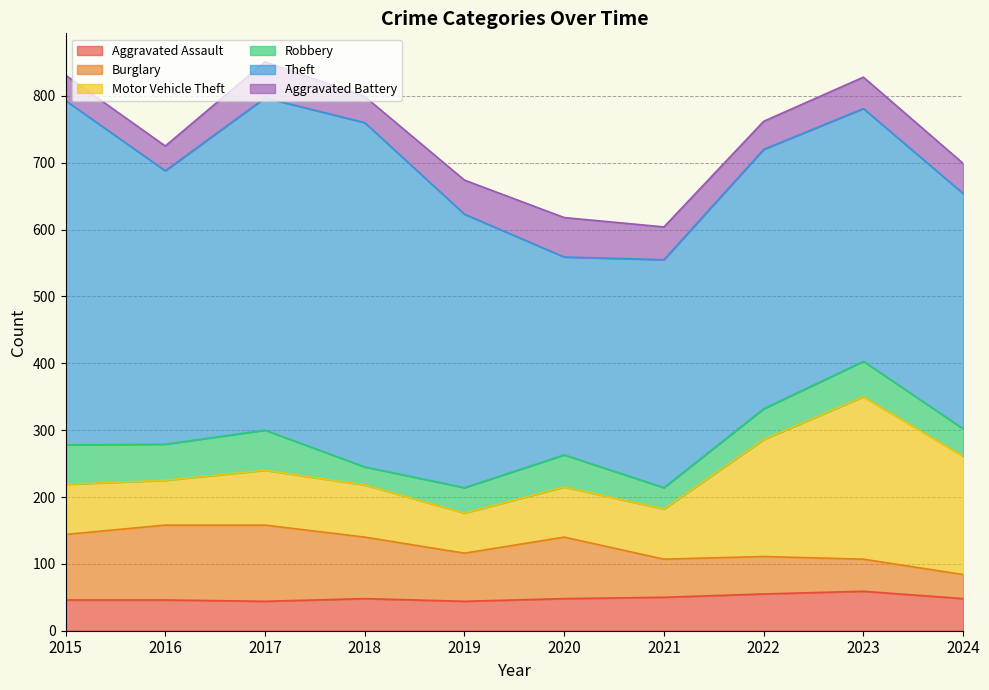

Reading left to right, what are all the values shown in this chart?

Aggravated Assault: 46	46	44	48	44	48	50	55	59	48
Burglary: 98	112	114	92	72	92	57	56	48	36
Motor Vehicle Theft: 75	67	82	78	60	75	75	175	243	177
Robbery: 59	54	60	27	38	48	32	46	53	41
Theft: 515	409	497	515	409	296	341	388	378	352
Aggravated Battery: 38	37	54	39	51	59	49	42	47	45